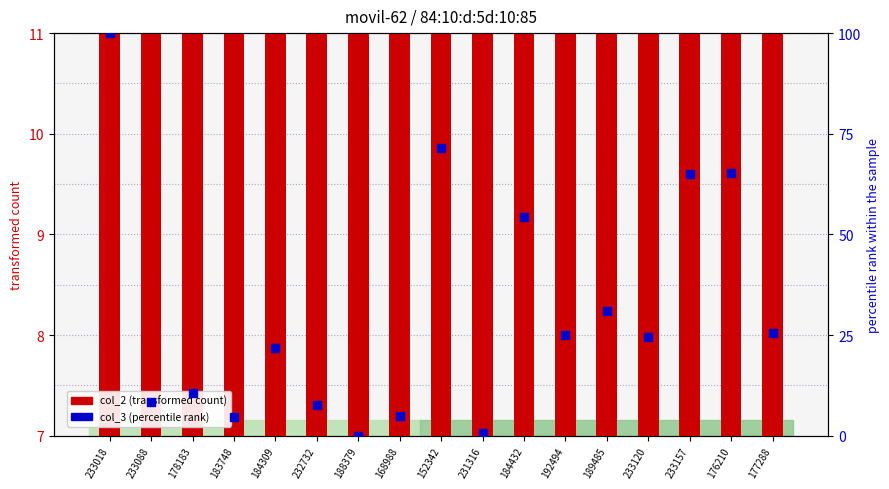

Which series has the widest spread of Y values?

col_3 (percentile rank)